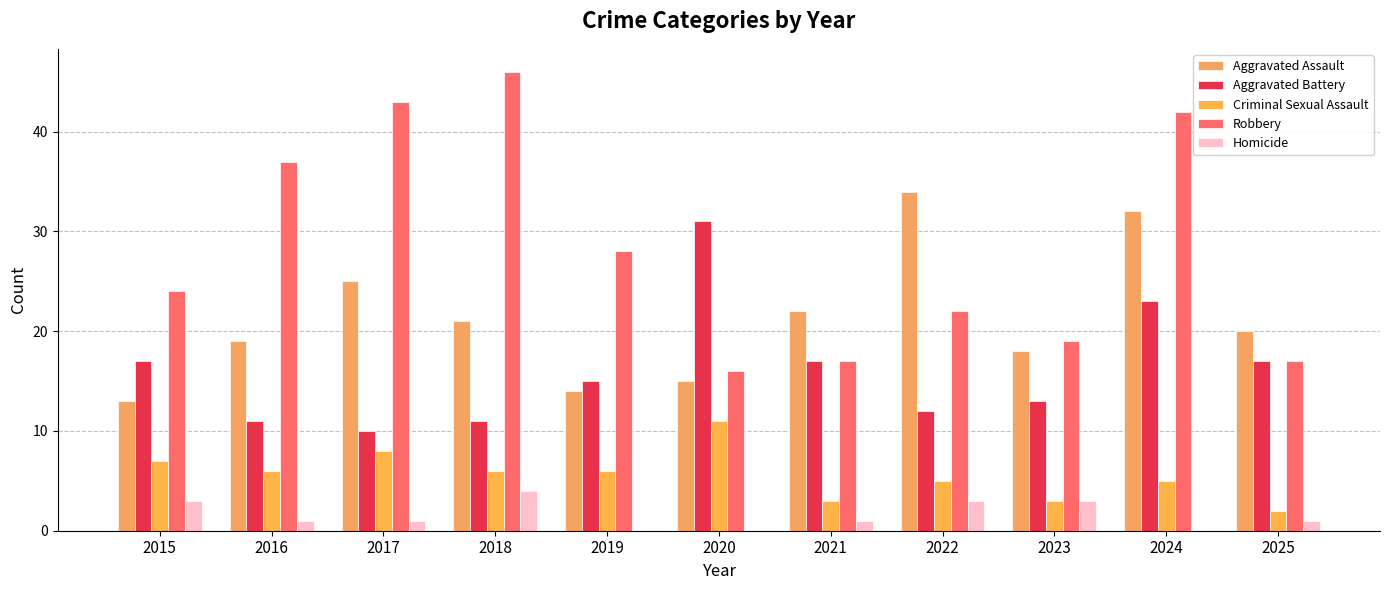

Reading left to right, what are all the values shown in this chart?

Aggravated Assault: 13	19	25	21	14	15	22	34	18	32	20
Aggravated Battery: 17	11	10	11	15	31	17	12	13	23	17
Criminal Sexual Assault: 7	6	8	6	6	11	3	5	3	5	2
Robbery: 24	37	43	46	28	16	17	22	19	42	17
Homicide: 3	1	1	4	0	0	1	3	3	0	1